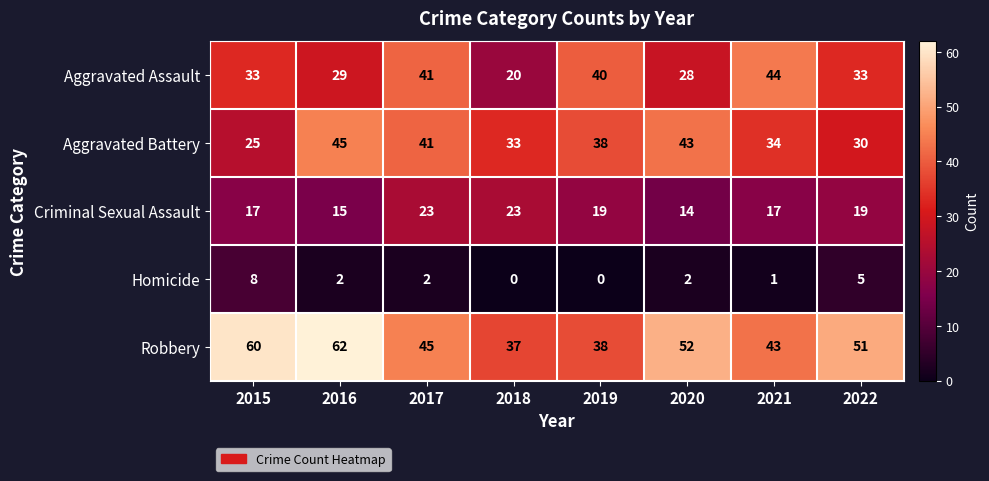

What is the total value across all series at 2018?

113